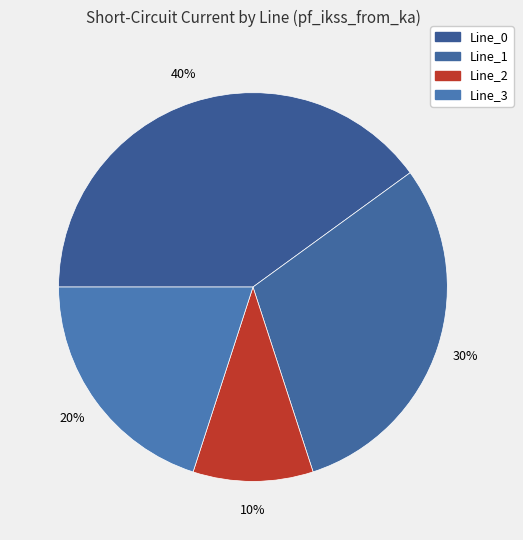

Which has a higher value, Line_1 or Line_0?

Line_0